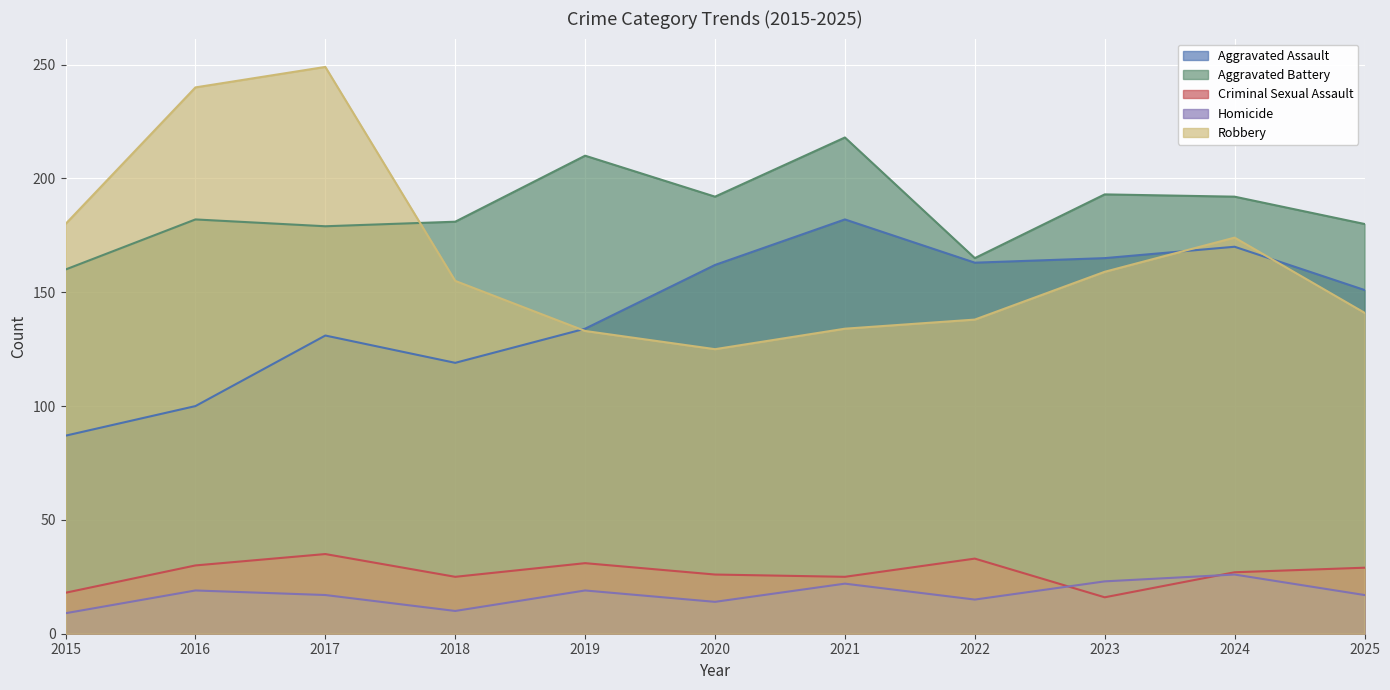

Count the number of categories in the chart.

11